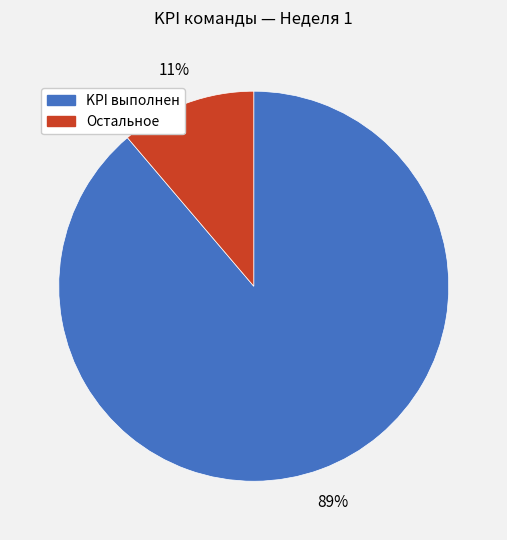

To the nearest percent, what is the average slice percentage?

50%